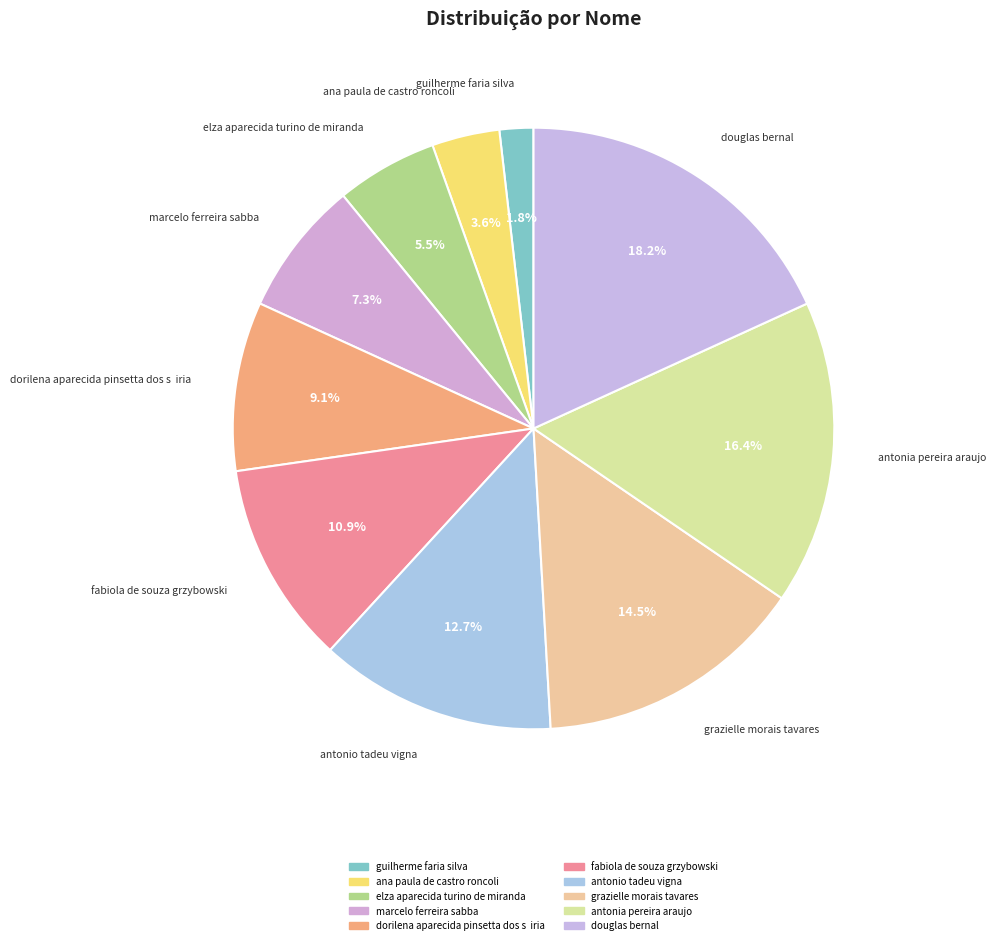

What portion of the pie excludes elza aparecida turino de miranda?

94.5%